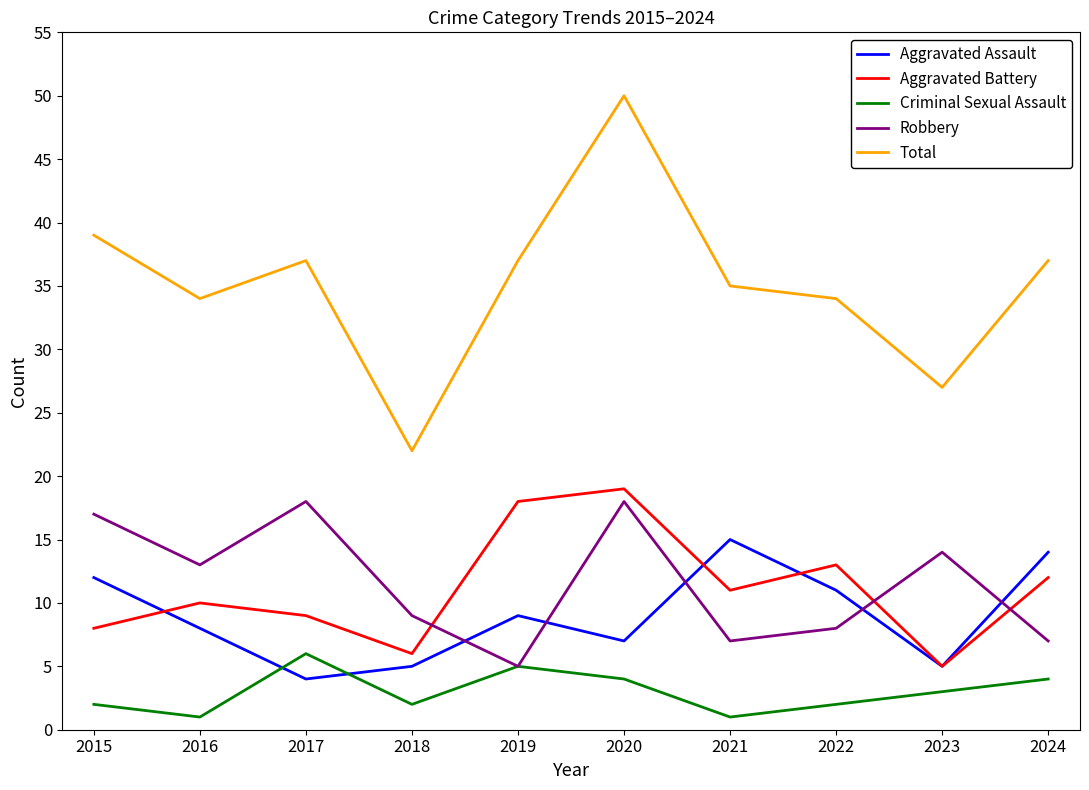

True or false: Total and Aggravated Battery cross at least once.

False